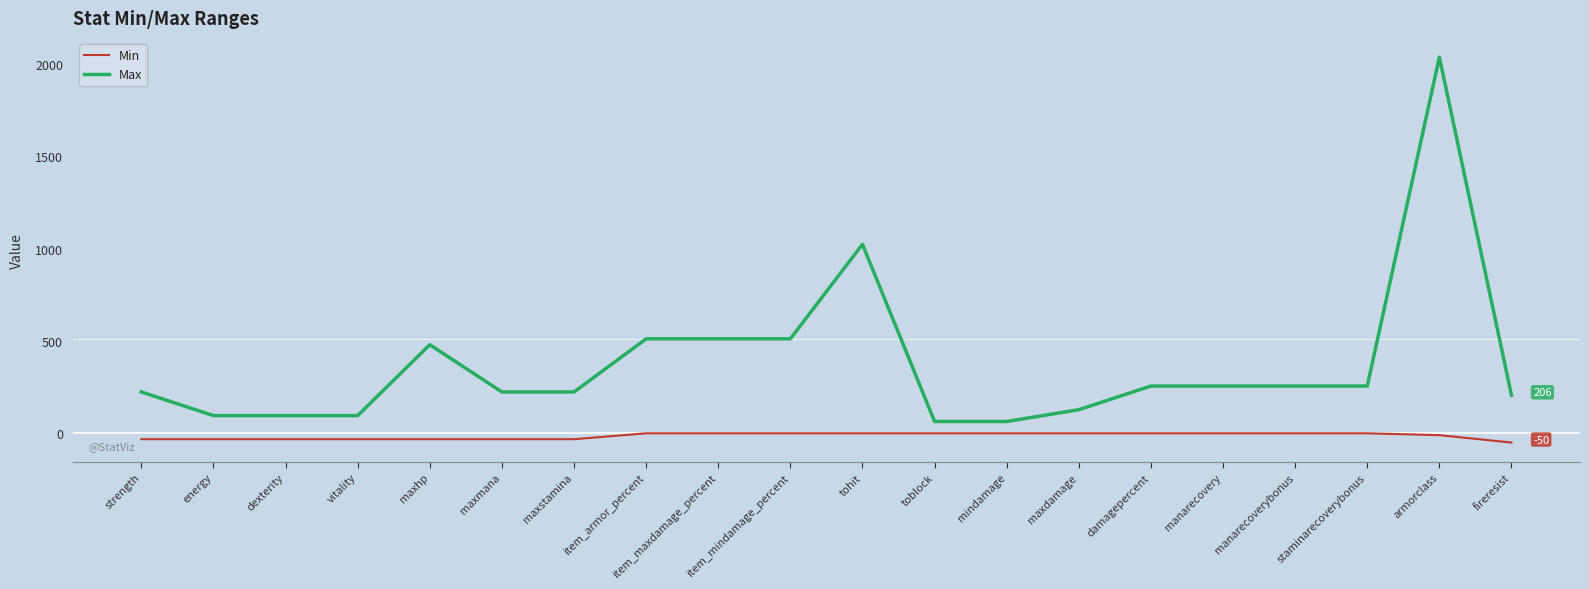

True or false: Min and Max intersect in this chart.

False